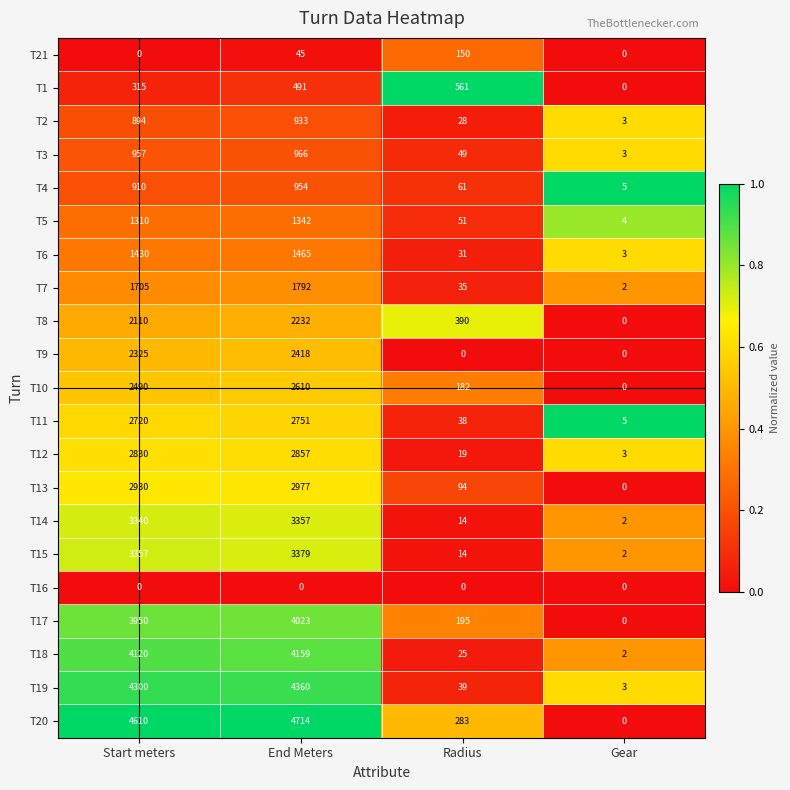

At how many categories does at least one series exceed 0?

4